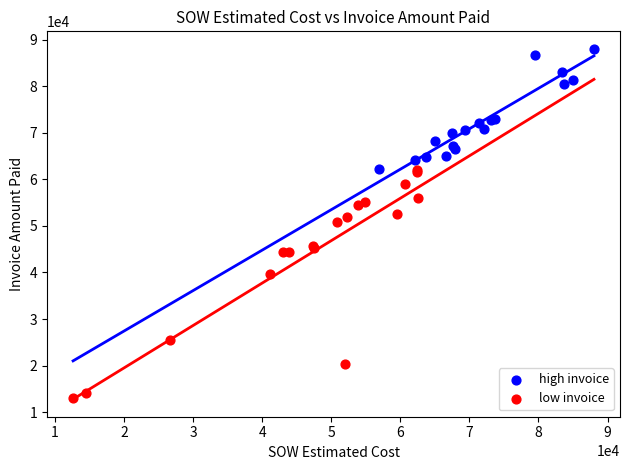

What are all the series names shown in the legend?

high invoice, low invoice